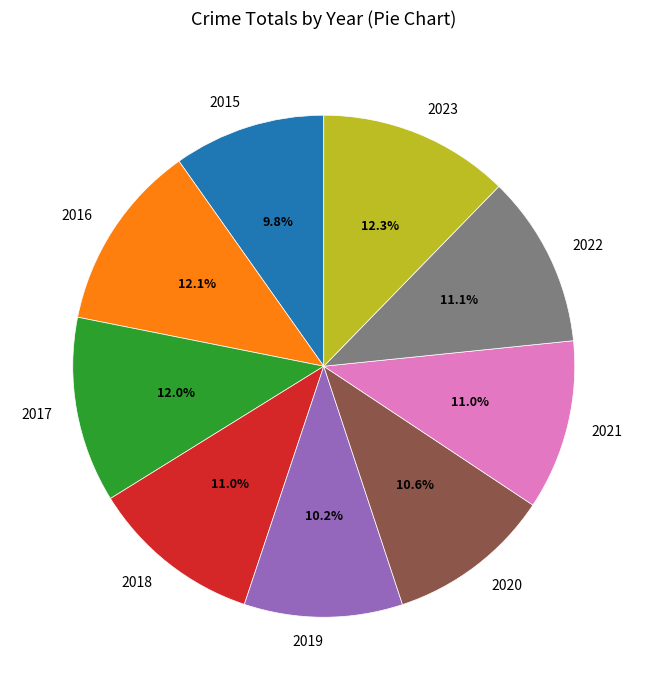

To the nearest percent, what percentage of the pie is 2020?

11%